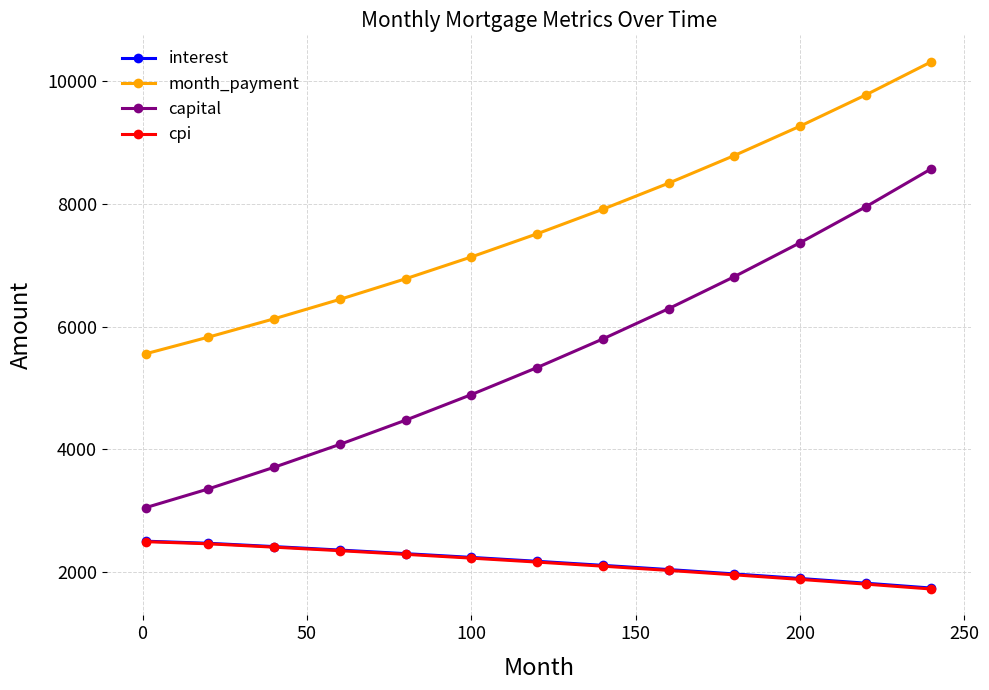

Which series has the widest spread of values?

capital